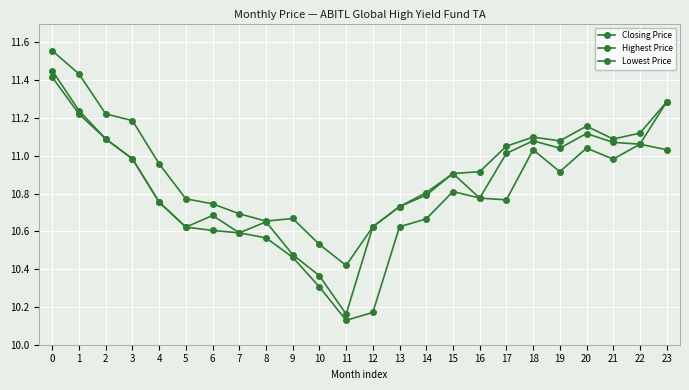

True or false: Highest Price and Closing Price cross at least once.

False